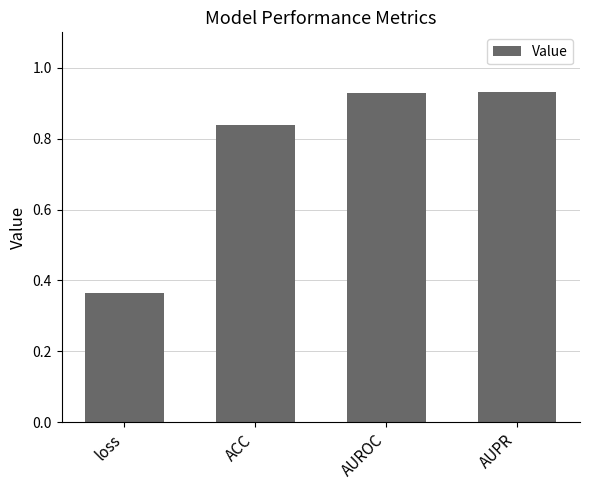

How many values are between 0 and 1?

4